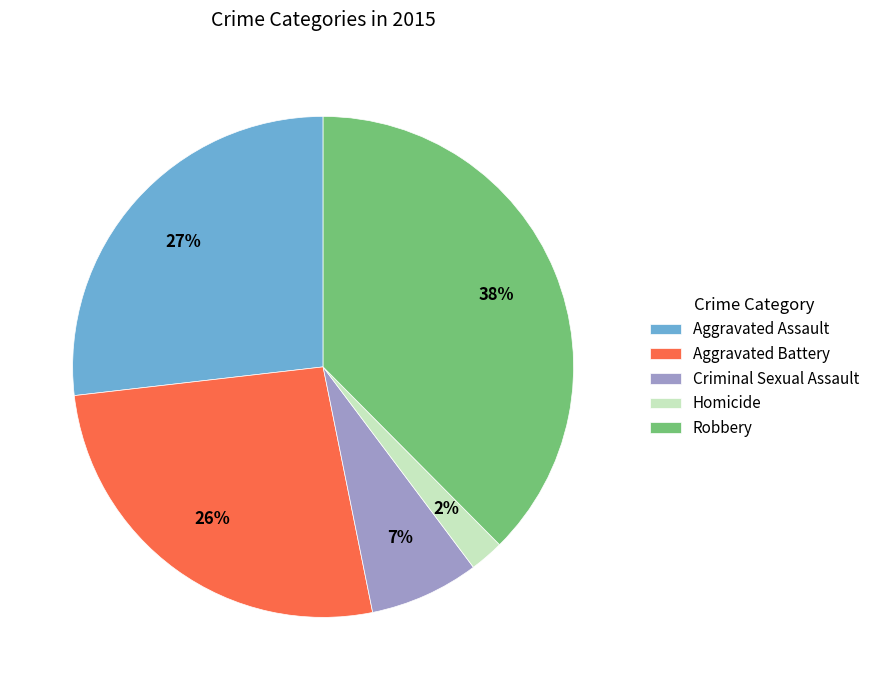

Which slice is the largest?

Robbery